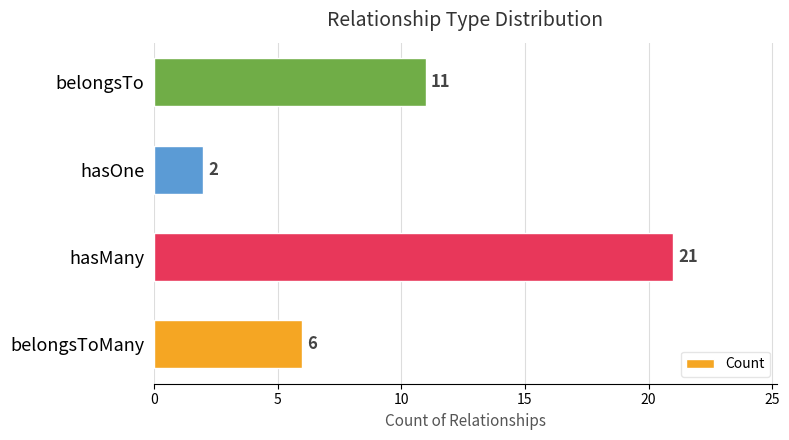

How many series are shown in this chart?

1